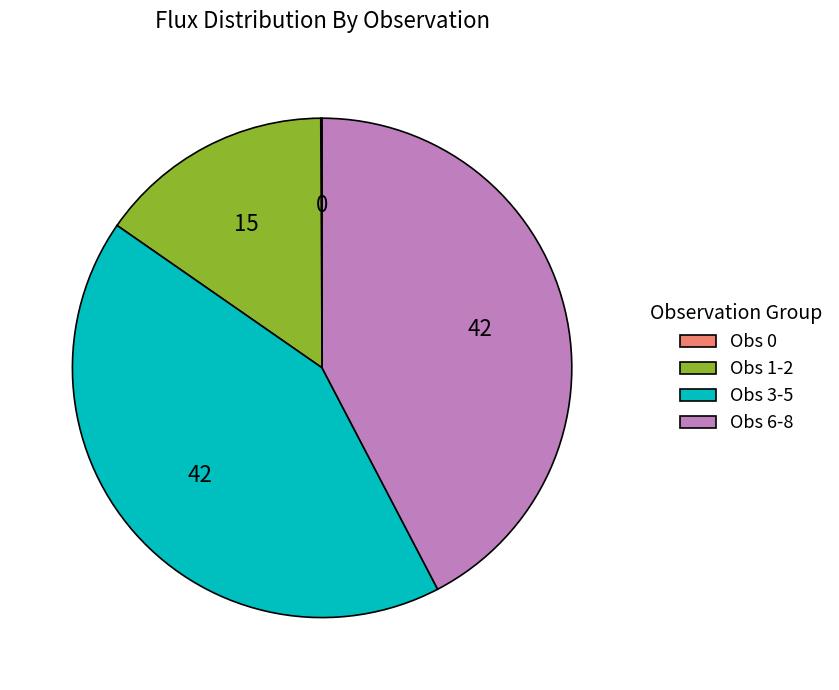

The Obs 1-2 slice represents 23% of the pie. True or false?

False